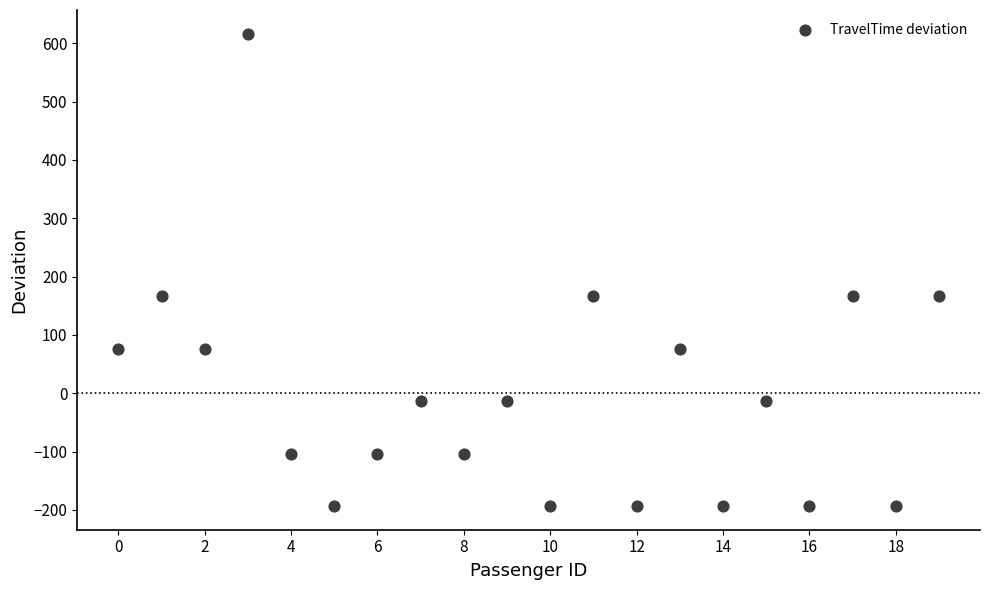

How many data points are displayed?

20